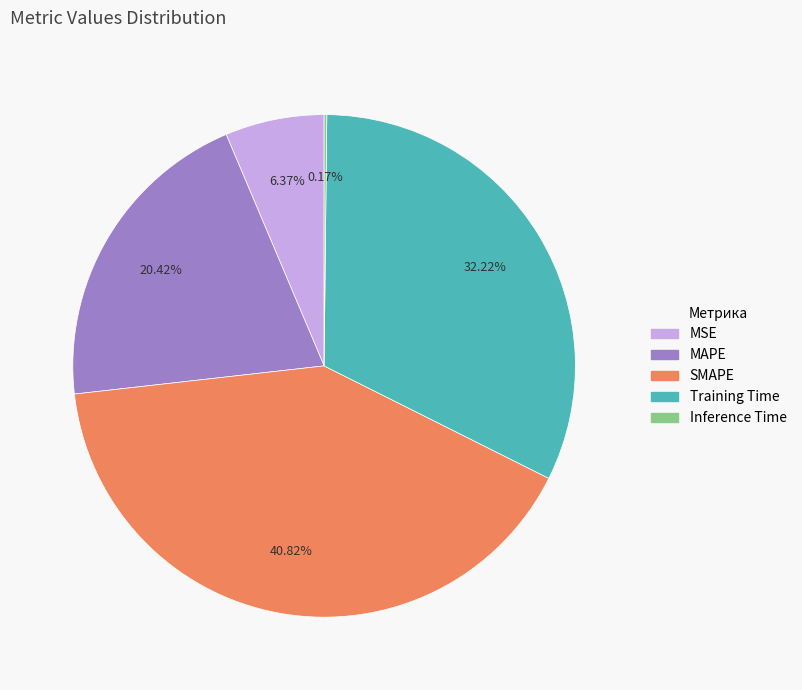

Which has a higher value, MSE or MAPE?

MAPE